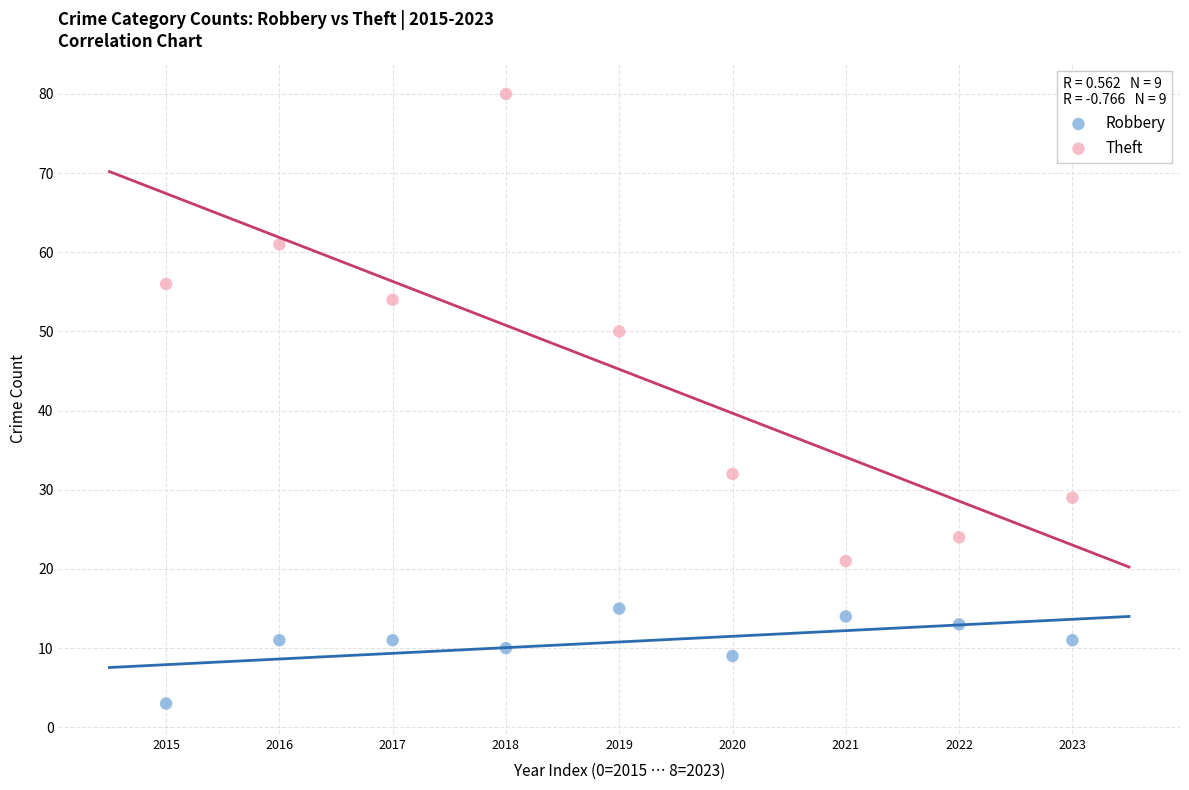

Which series has the largest Y range (max minus min)?

Theft